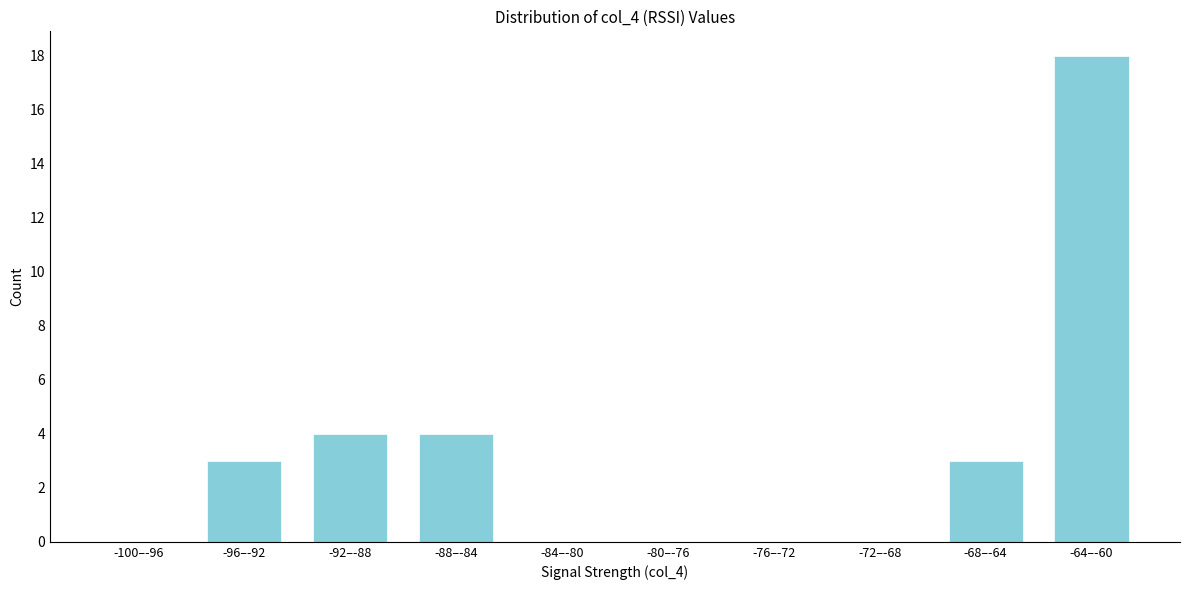

Reading right to left, list all the values displayed in this chart.

-64–-60=18	-68–-64=3	-72–-68=0	-76–-72=0	-80–-76=0	-84–-80=0	-88–-84=4	-92–-88=4	-96–-92=3	-100–-96=0